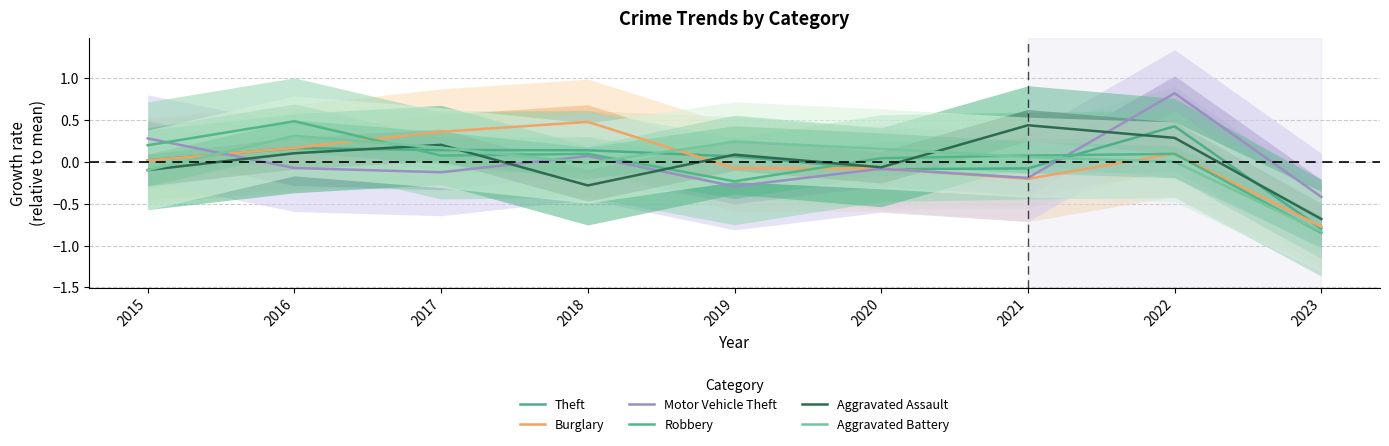

The value of Aggravated Assault at 2020 is -0.1. True or false?

False